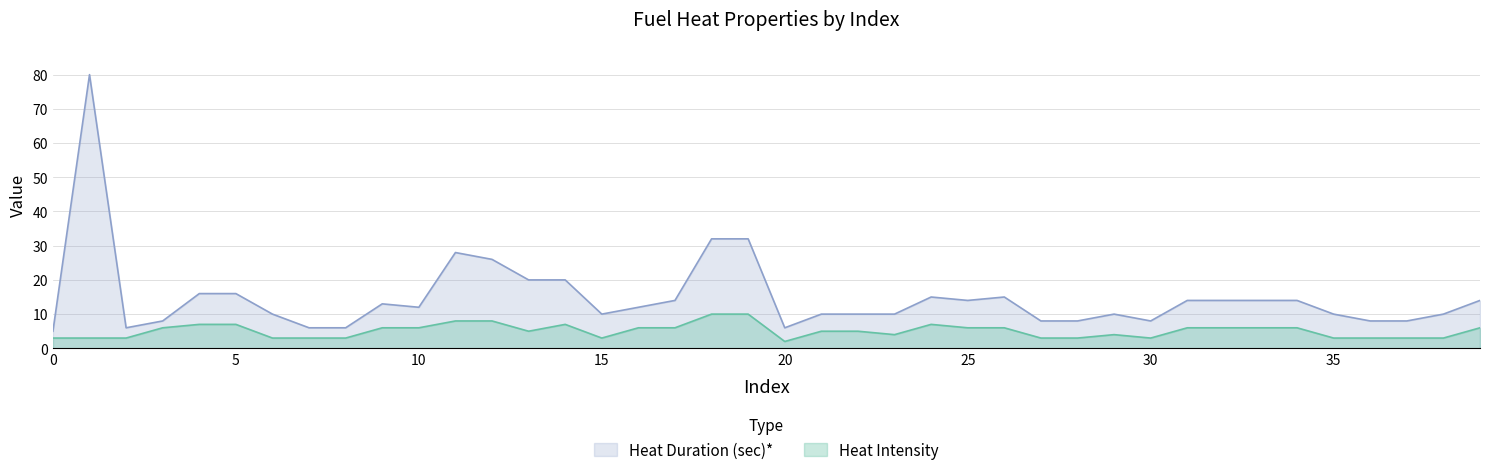

At how many categories does at least one series exceed 27?

4